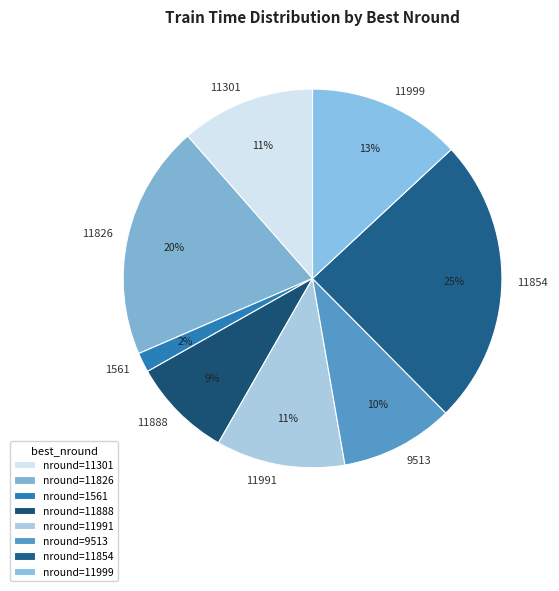

Does any single category account for the majority?

No